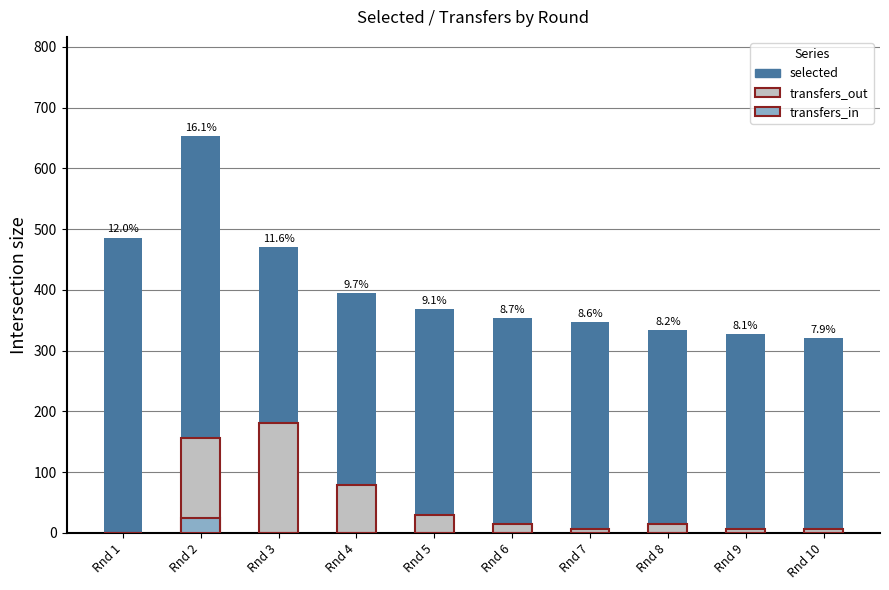

How many positive values does the transfers_in series have?

1